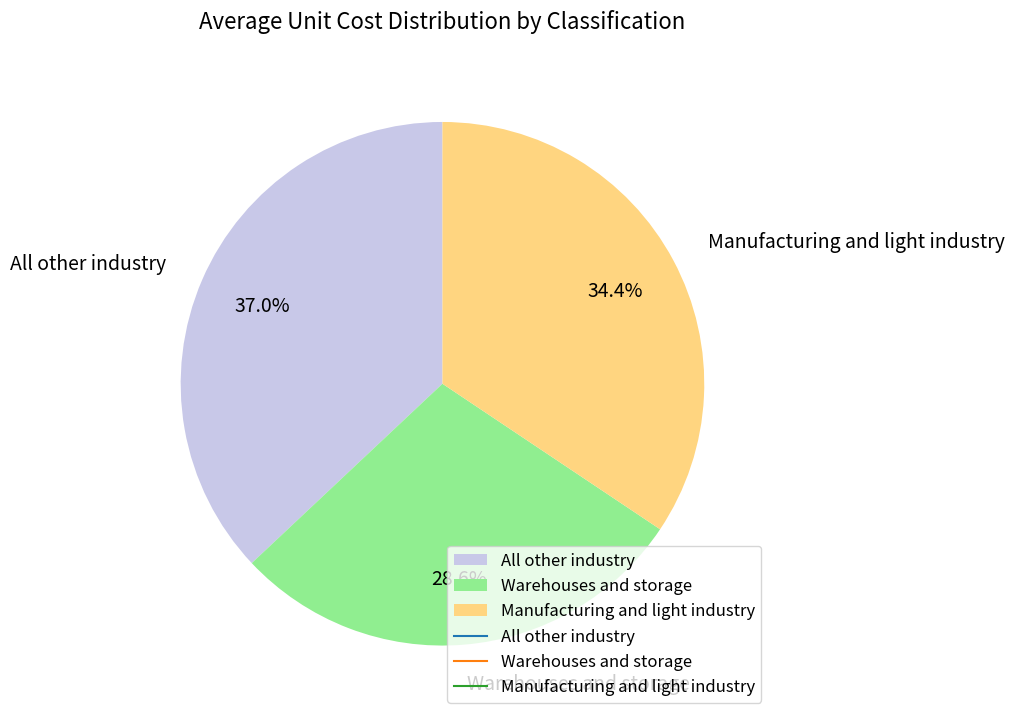

Which slice is the largest?

All other industry